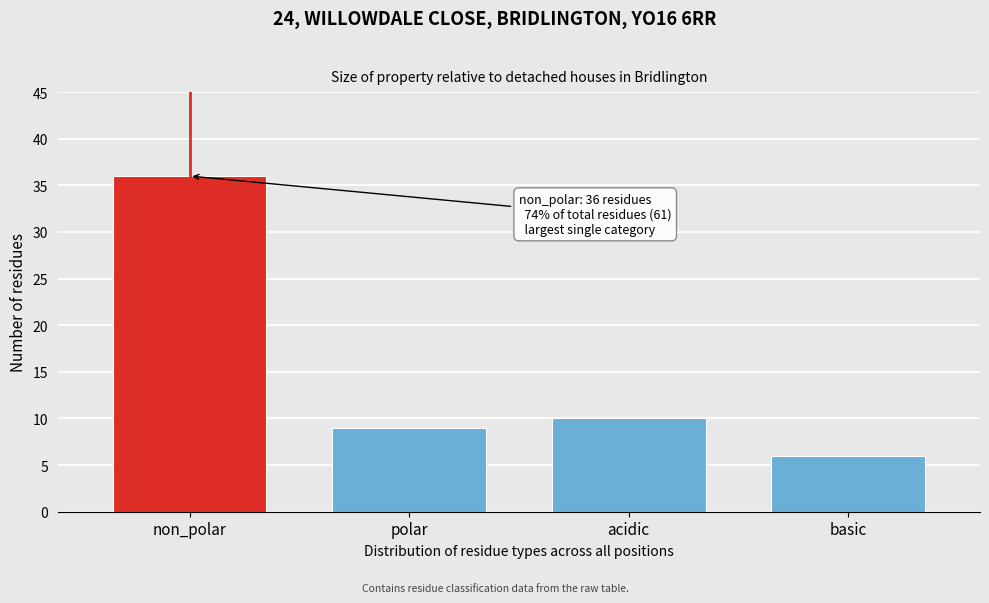

Reading left to right, extract all data points from this chart.

36	9	10	6